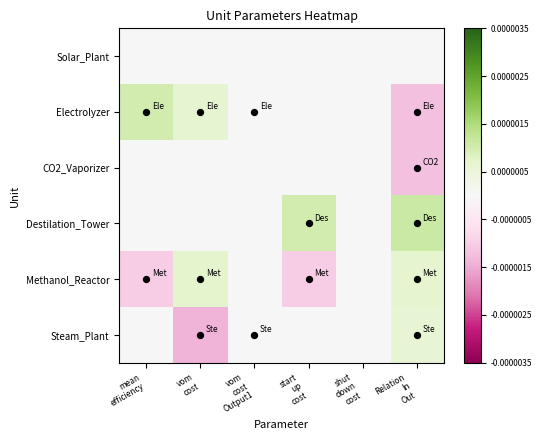

Which series has the largest range (max minus min)?

Electrolyzer